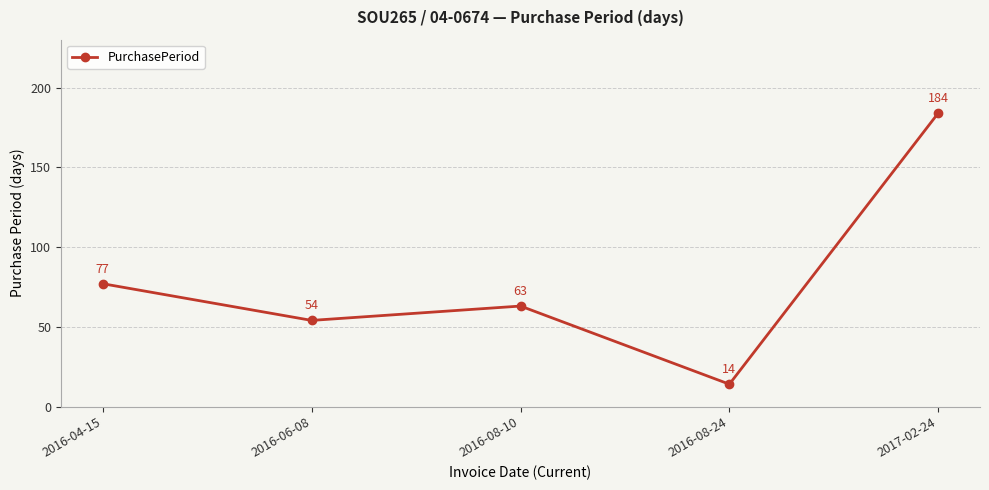

How many lines are shown in the chart?

1